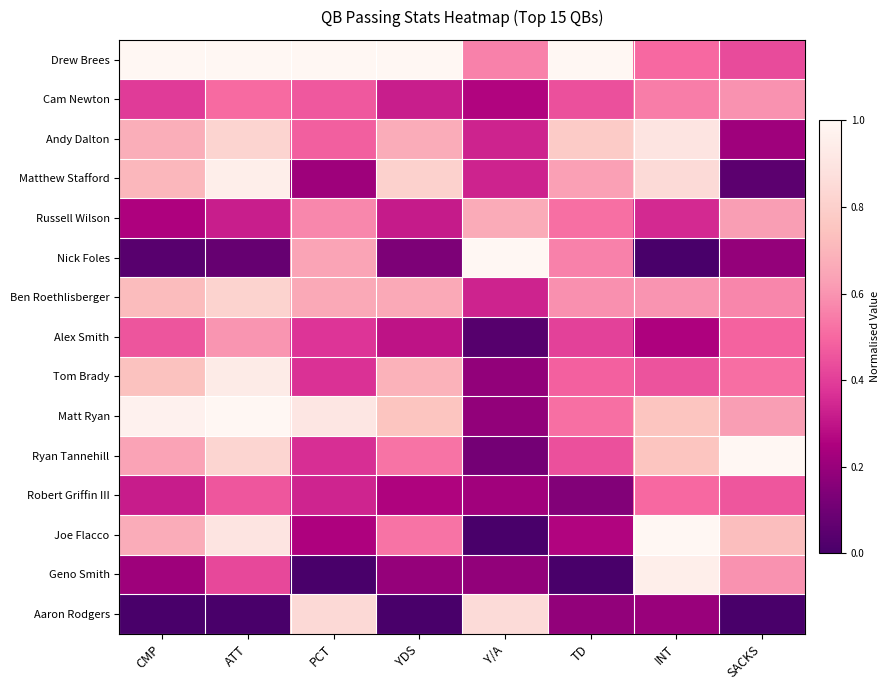

What is the greatest value displayed?

1.0